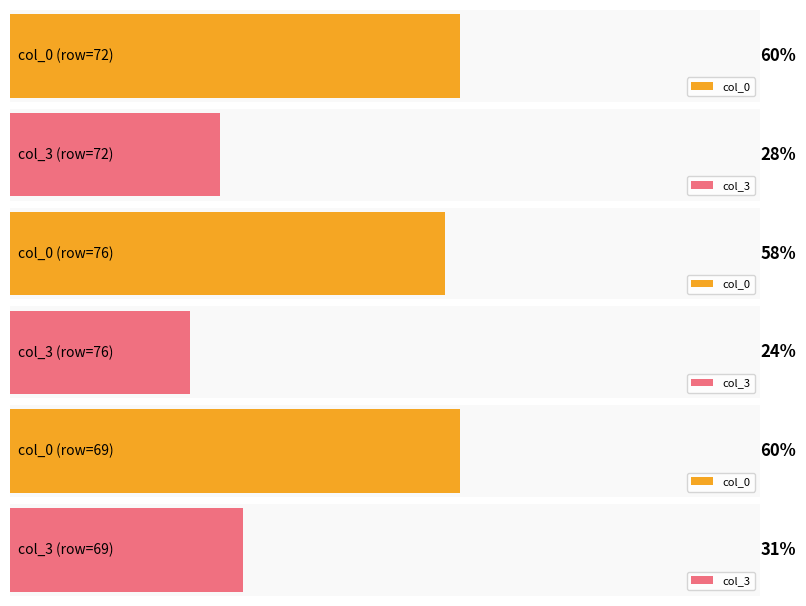

Which category has the lowest value across all series?

76